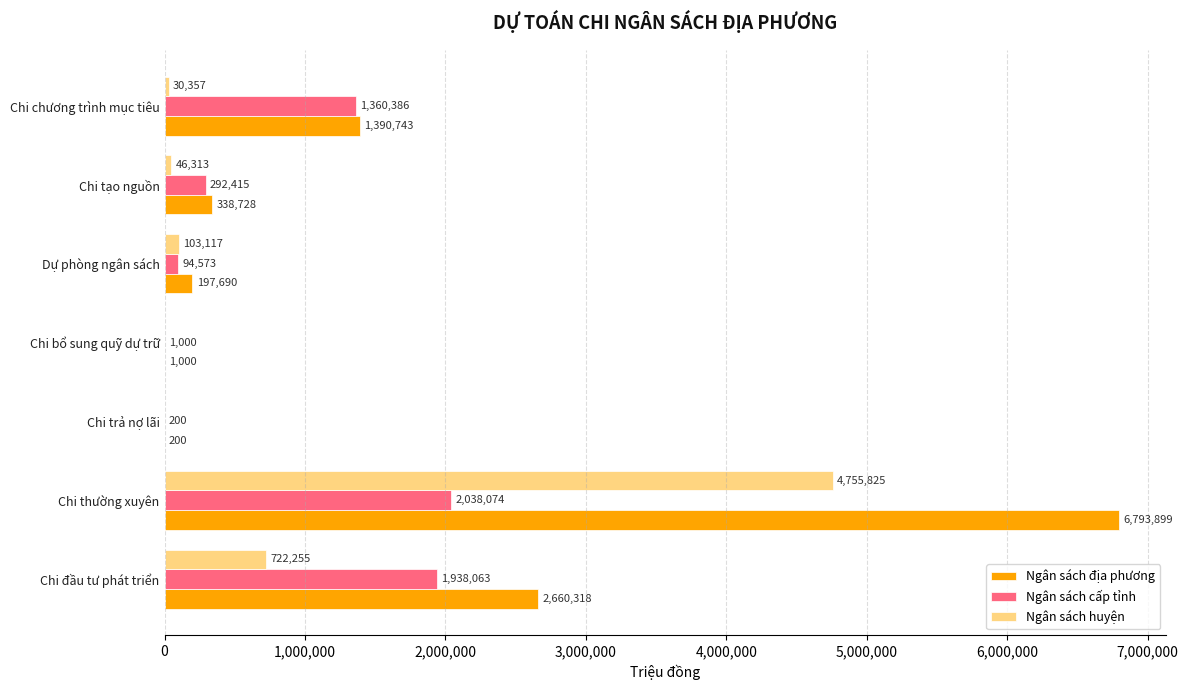

Which series changed the most between Chi bổ sung quỹ dự trữ and Dự phòng ngân sách?

Ngân sách địa phương